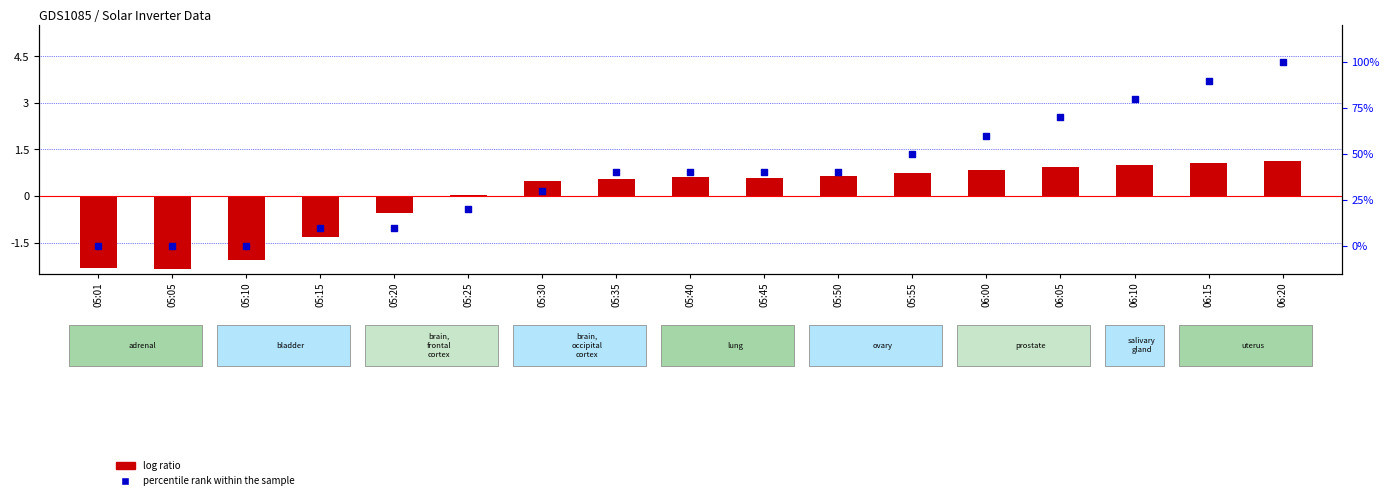

What are all the series names shown in the legend?

log ratio, percentile rank within the sample